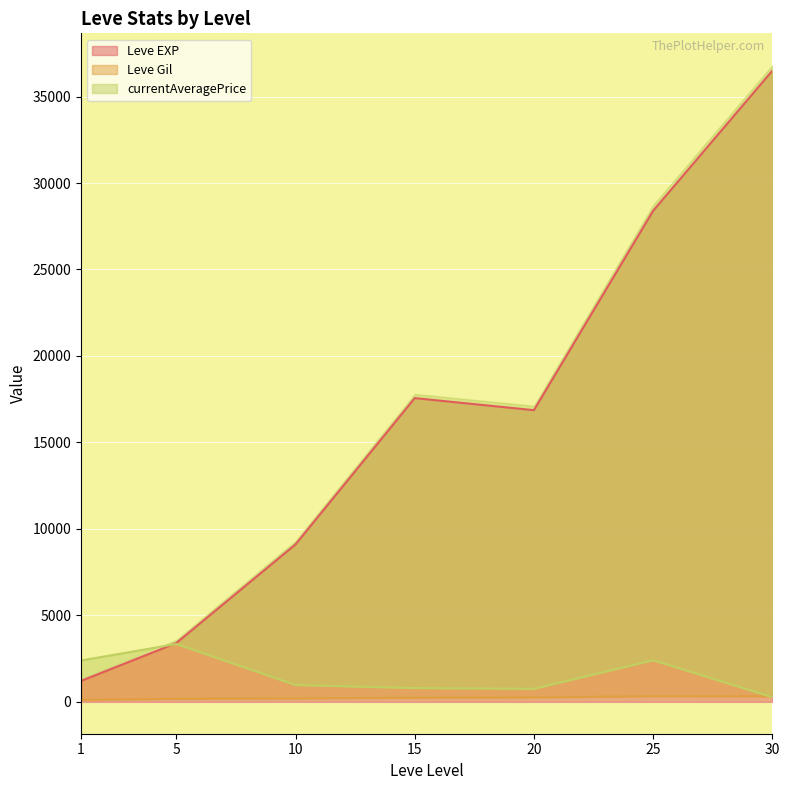

What is the lowest value of the Leve EXP series?

1213.3